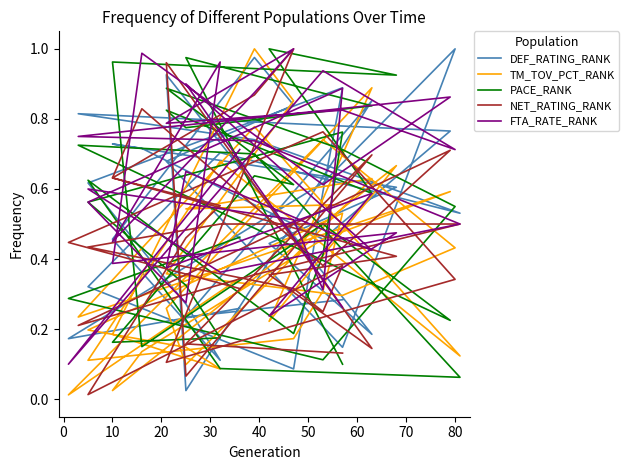

Does the chart display data point markers on the line(s)?

No